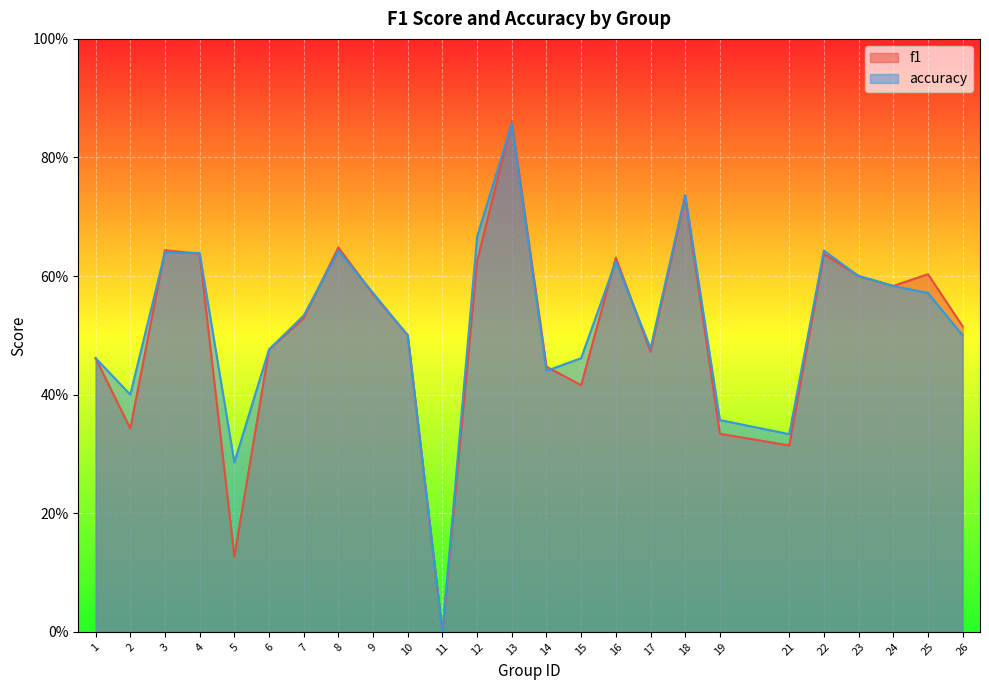

Where is the first local minimum for f1?

2